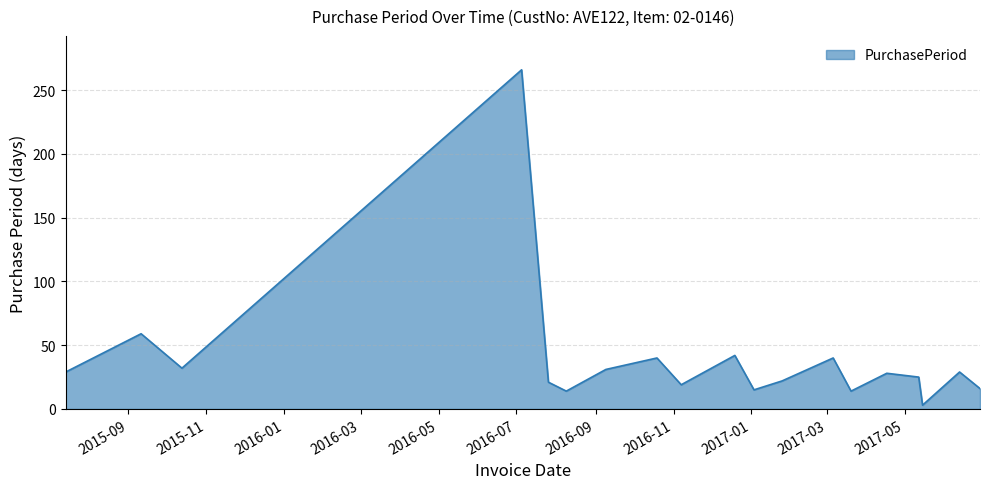

How many values are below 28?

9